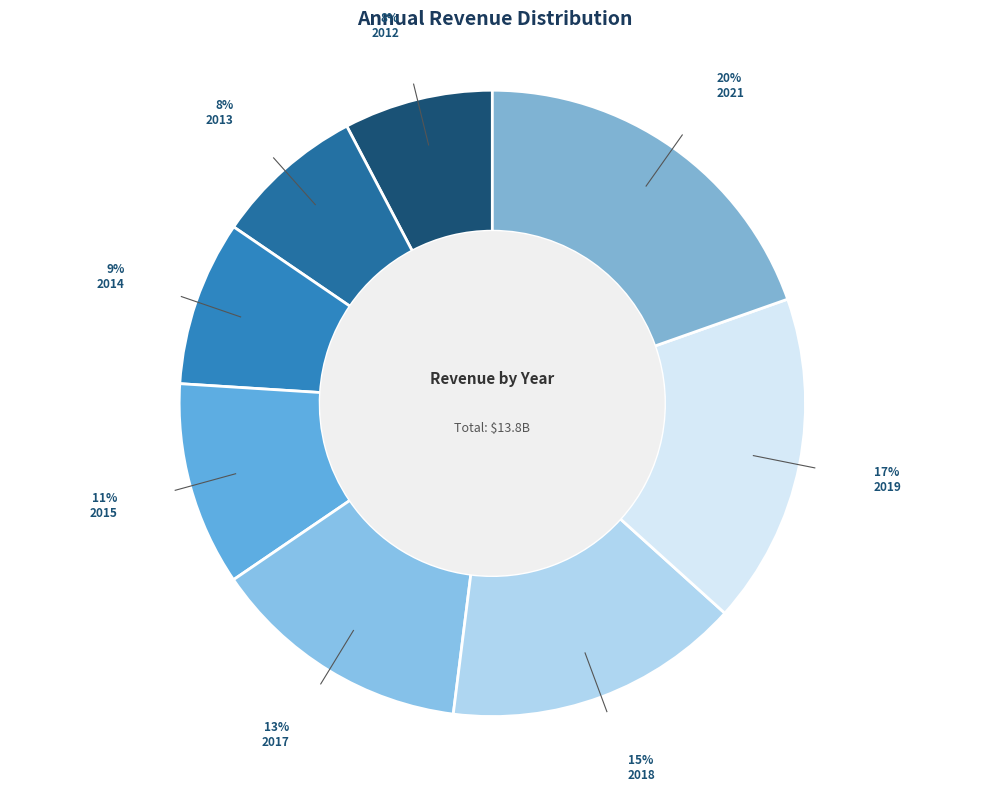

Count the number of slices in the pie.

8